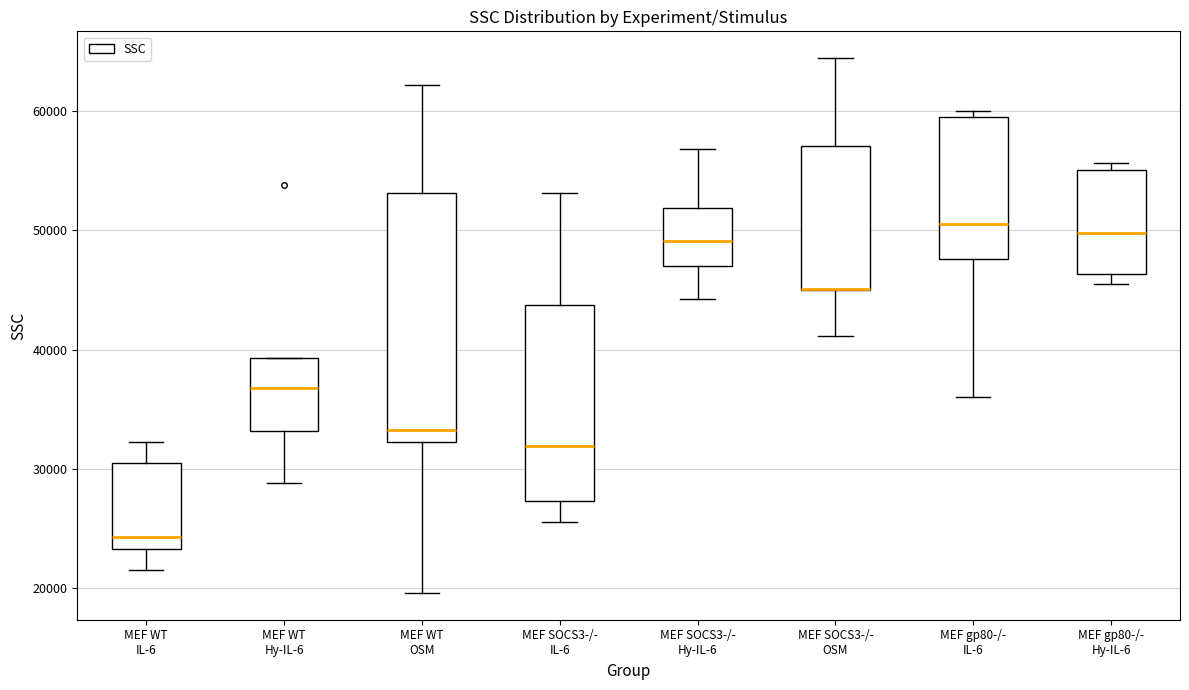

Comparing the boxes themselves (not the whiskers), which one is the tallest?

MEF WT OSM